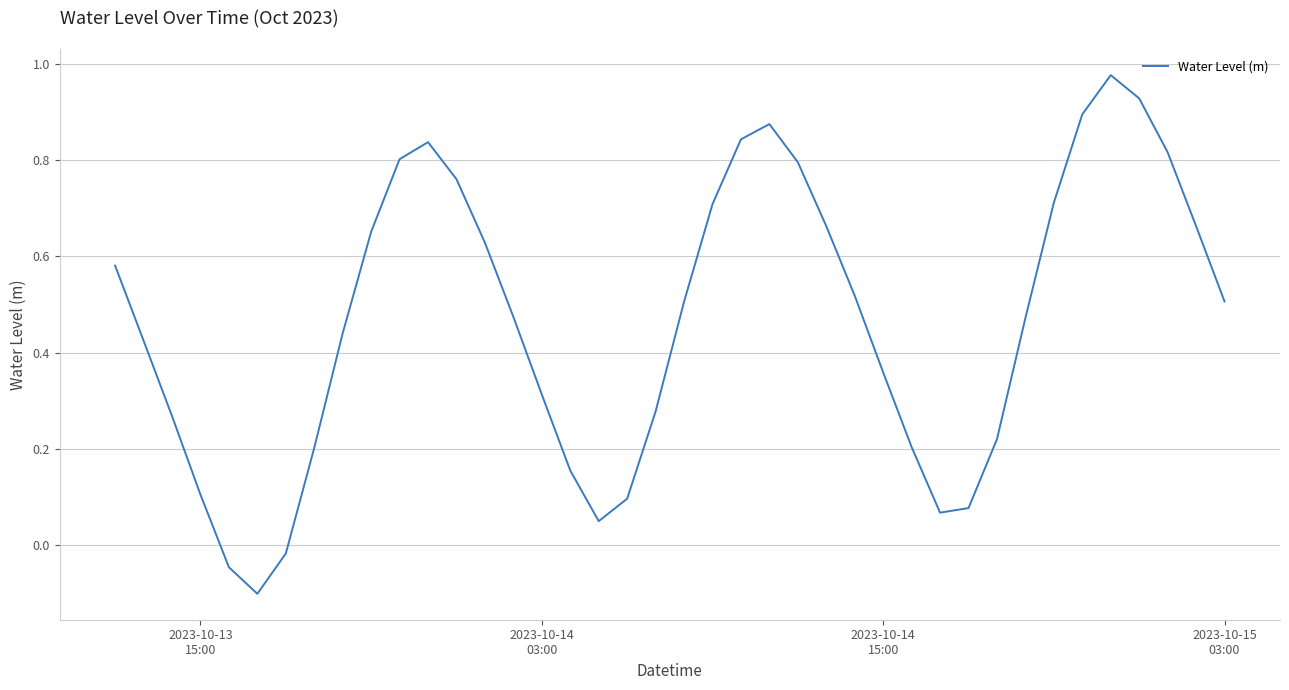

How many values exceed 0?

37